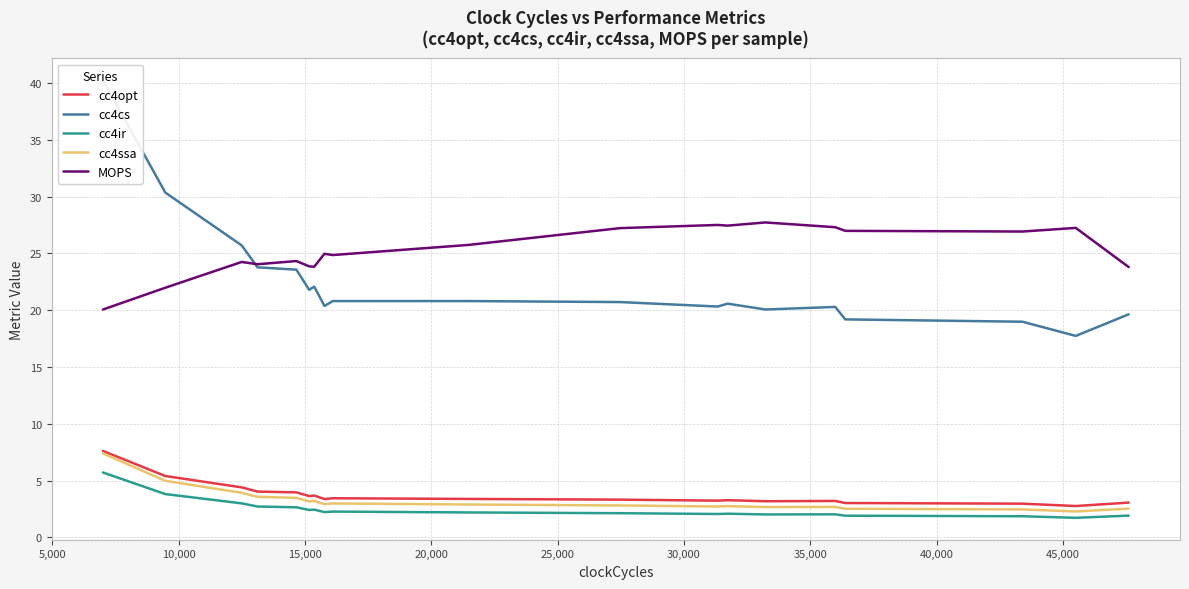

True or false: cc4ssa and cc4opt cross at least once.

False